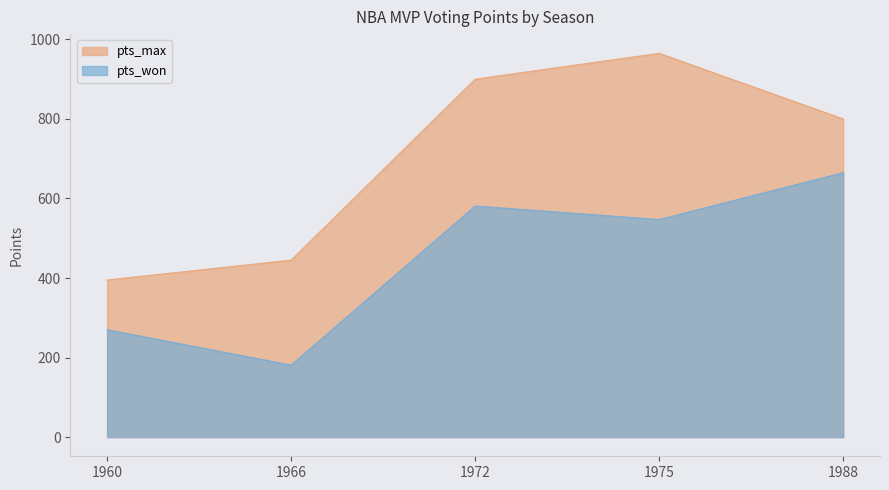

Is the value of pts_max at 1972 greater than the value of pts_won at 1975?

Yes